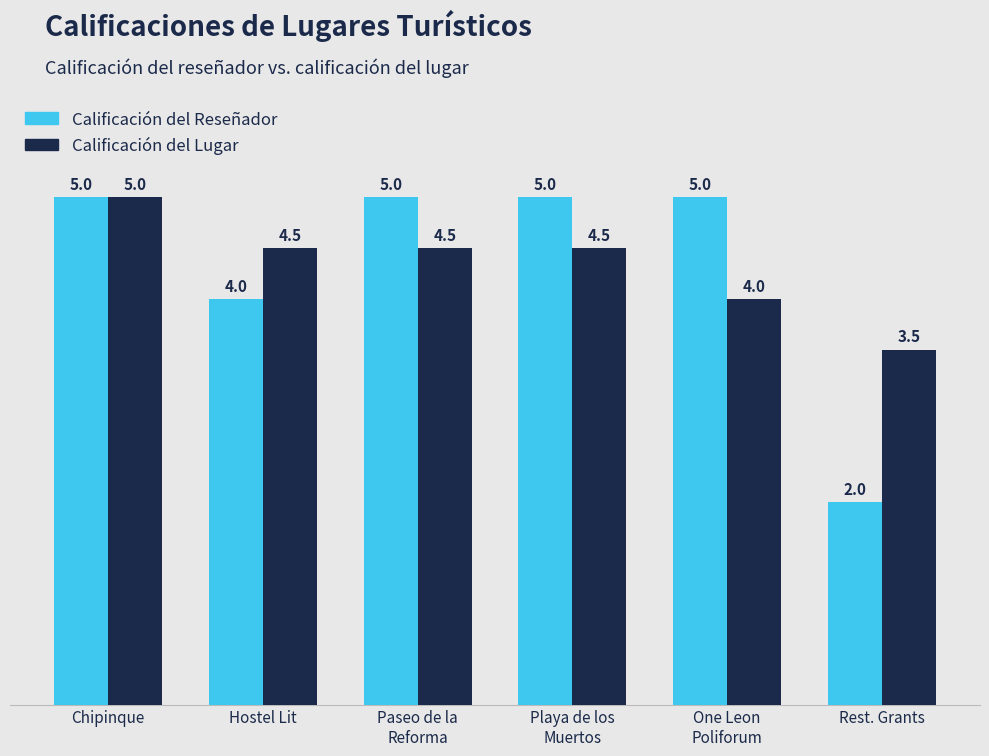

What is the sum of the Calificación del Reseñador values at Paseo de la
Reforma and Rest. Grants?

7.0